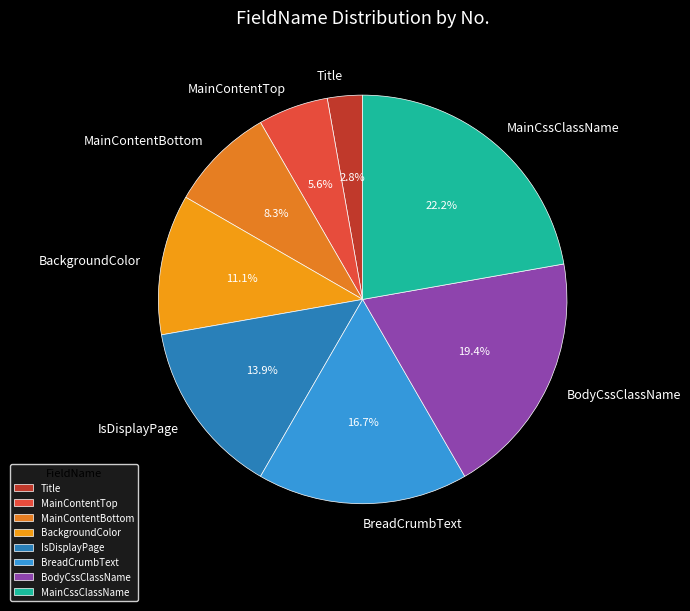

Count the number of slices in the pie.

8